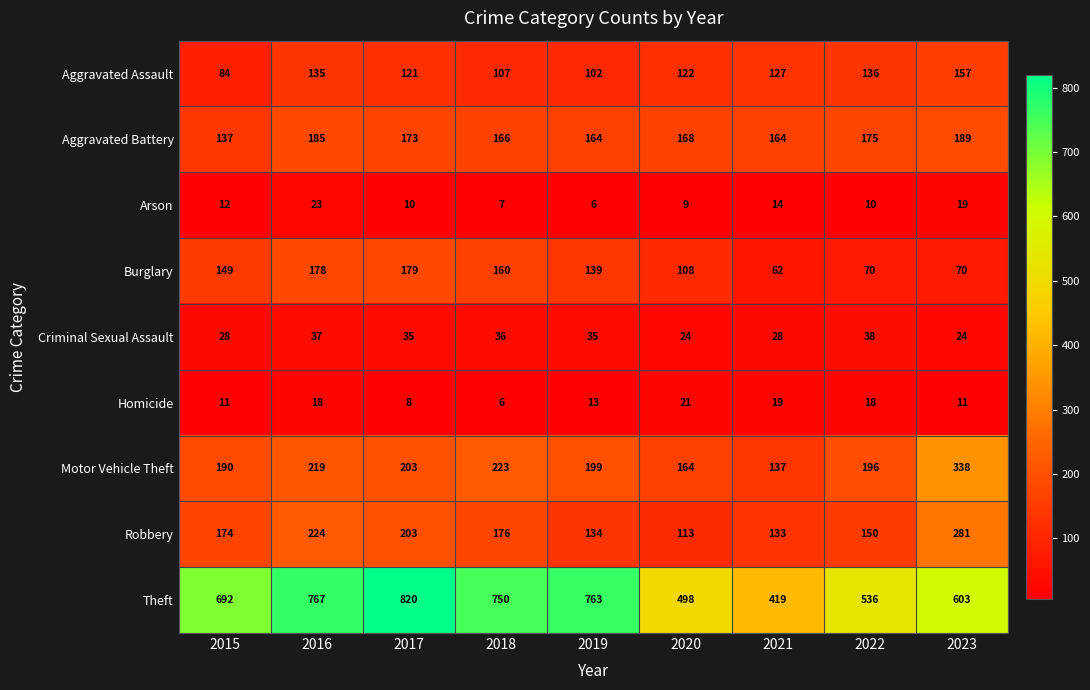

Where does the Aggravated Assault series first go above 122?

2016